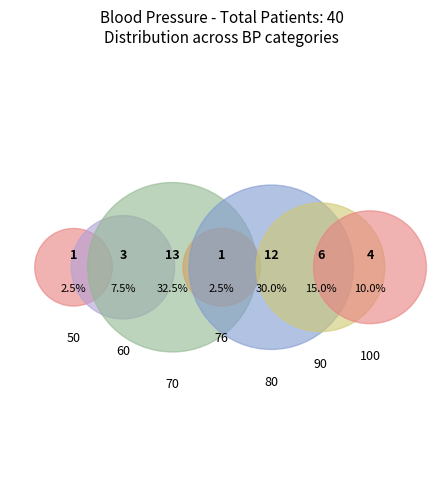

Does 80 account for over 50% of the chart?

No